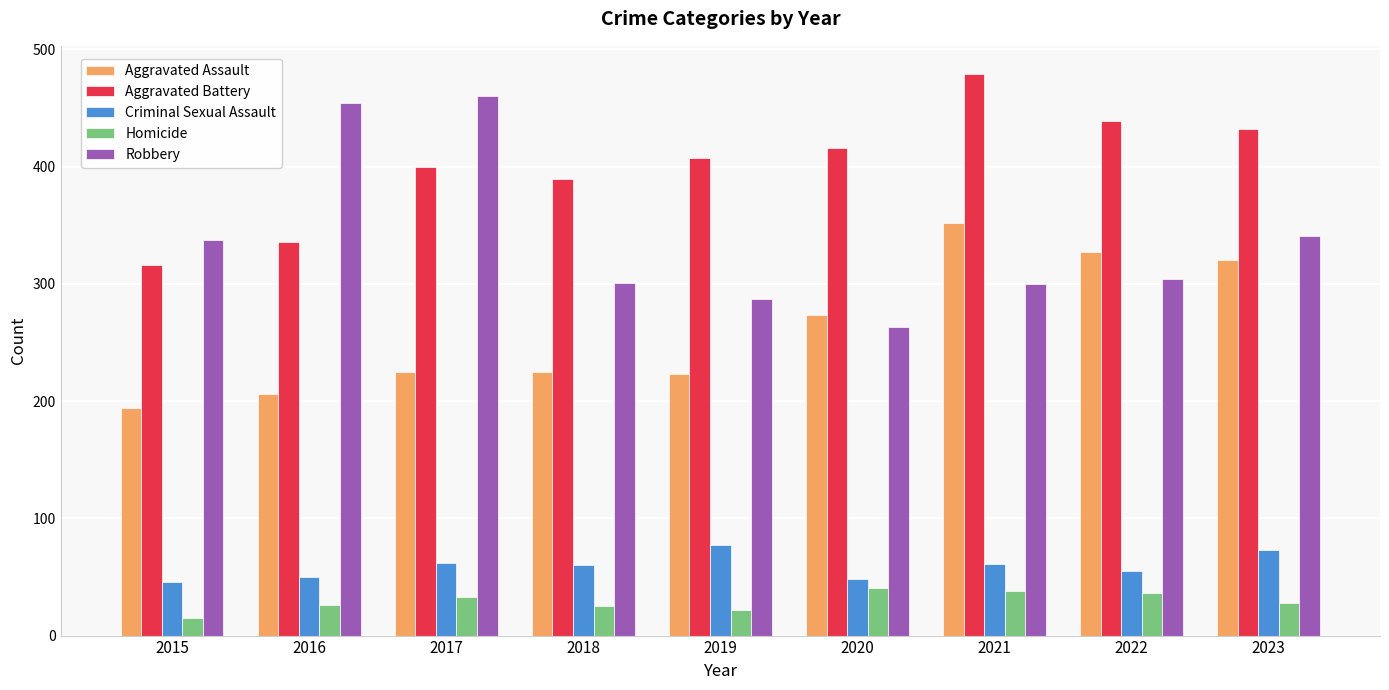

What is the spread (max minus min) of values at 2017?

427